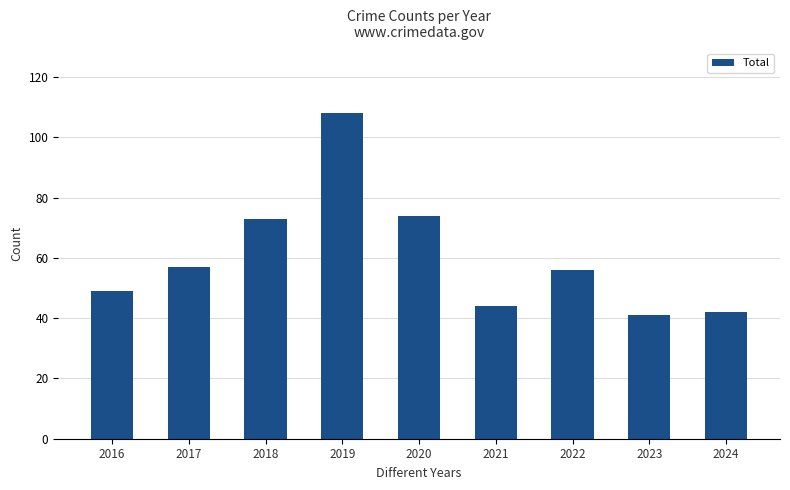

True or false: the data shows 16 at 2022.

False